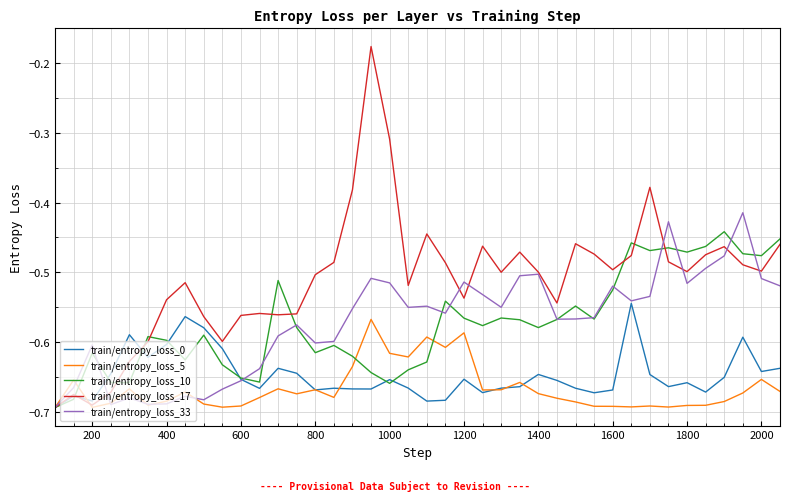

Which series ends up on top after the final intersection of train/entropy_loss_33 and train/entropy_loss_5?

train/entropy_loss_33